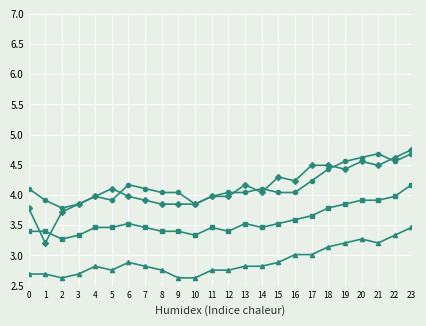

What is the spread (max minus min) of values at 4?

1.2